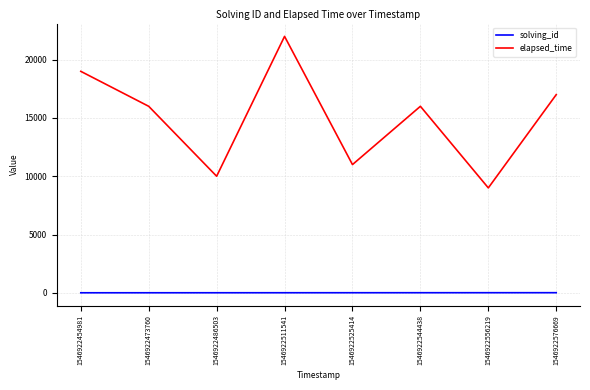

What is the average value of the elapsed_time series?

15000